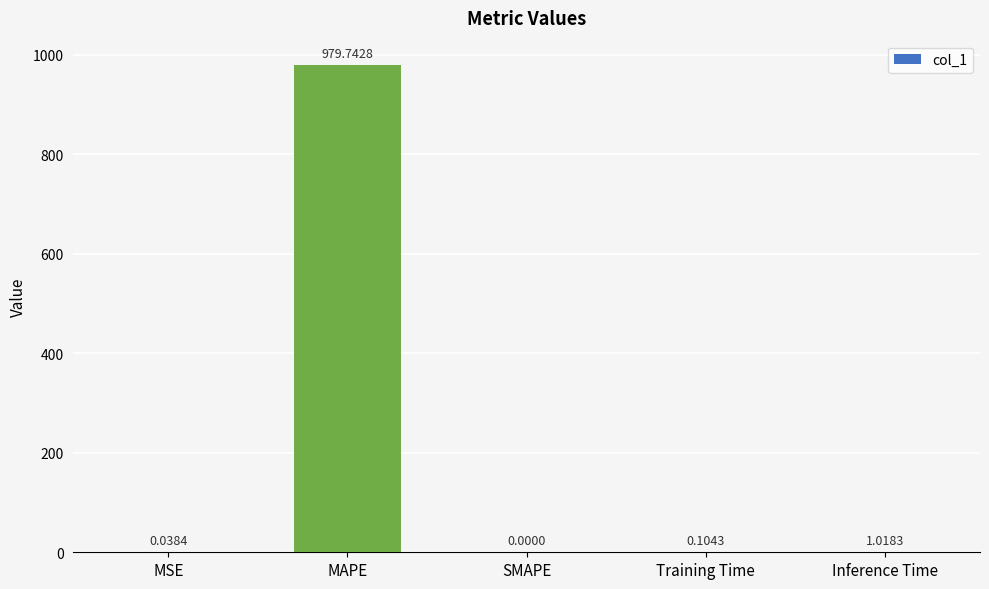

At which label is the value closest to 489?

Inference Time